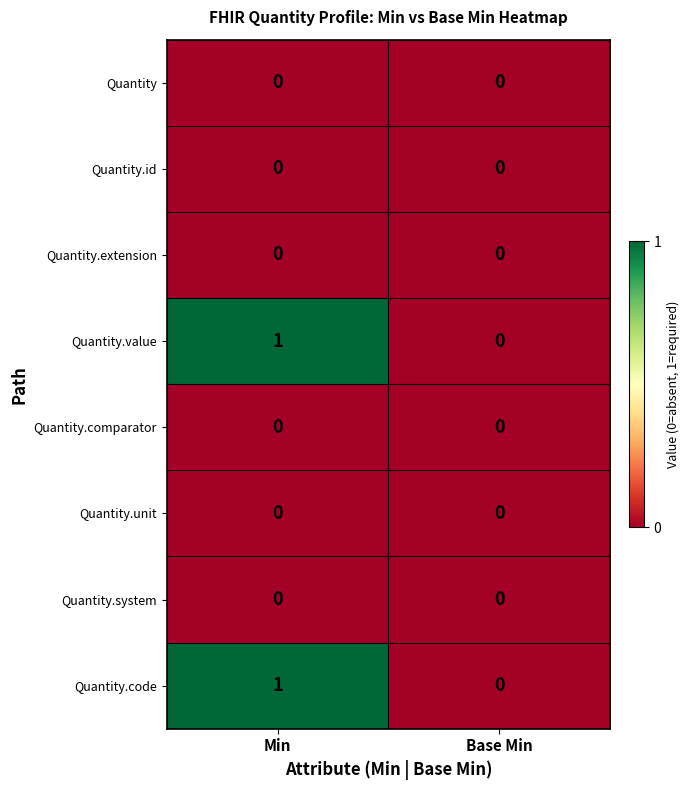

Is it true that Quantity.value equals 0 at Base Min?

True